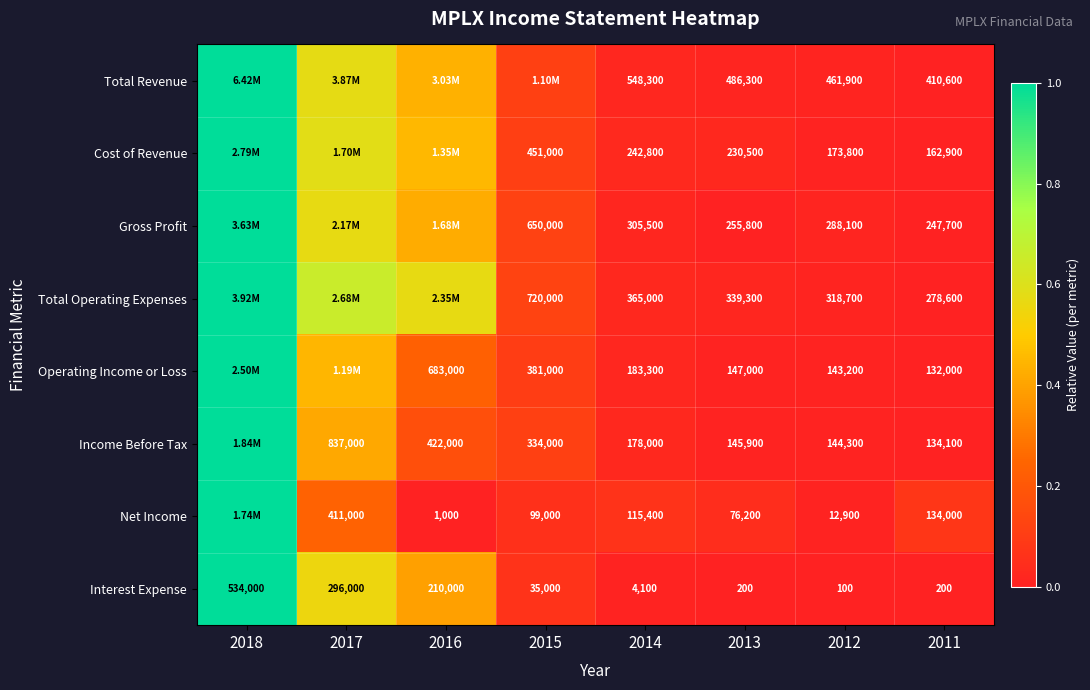

Between 2014 and 2011, which series saw the biggest shift?

Total Revenue